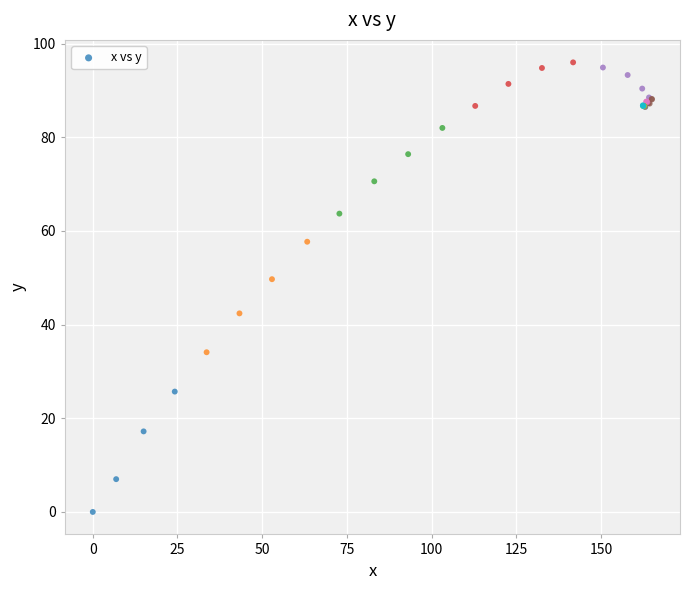

What Y value in the scatter plot is closest to 48?

49.7